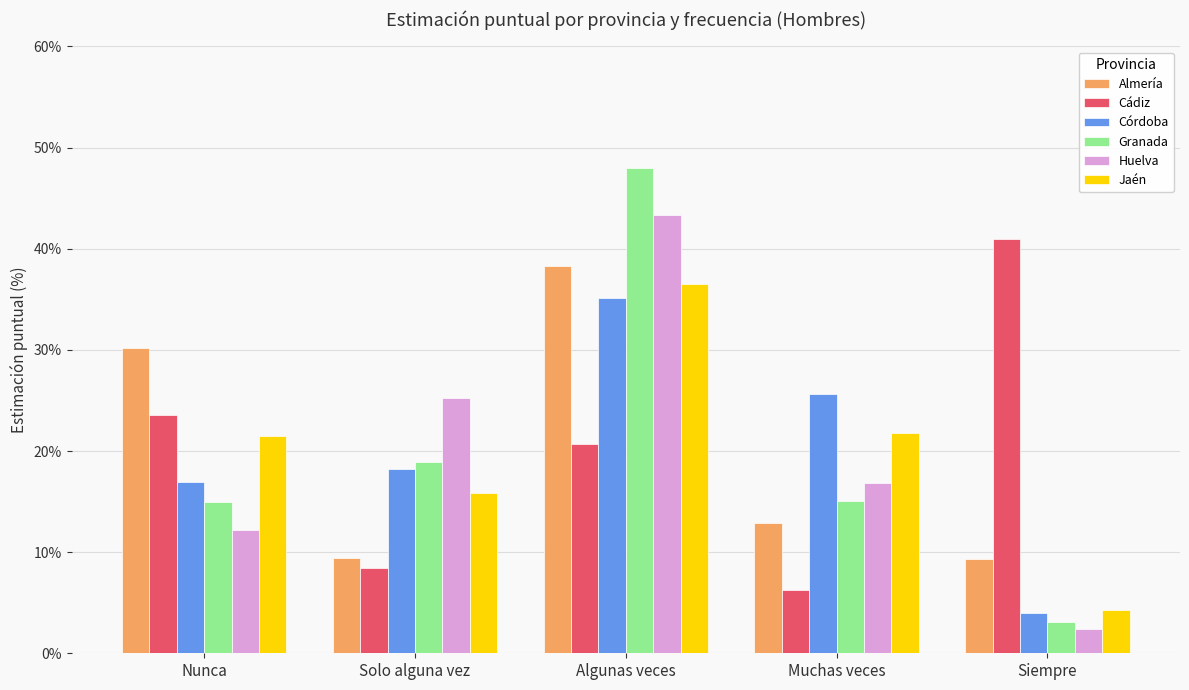

Which series has the widest spread of values?

Granada